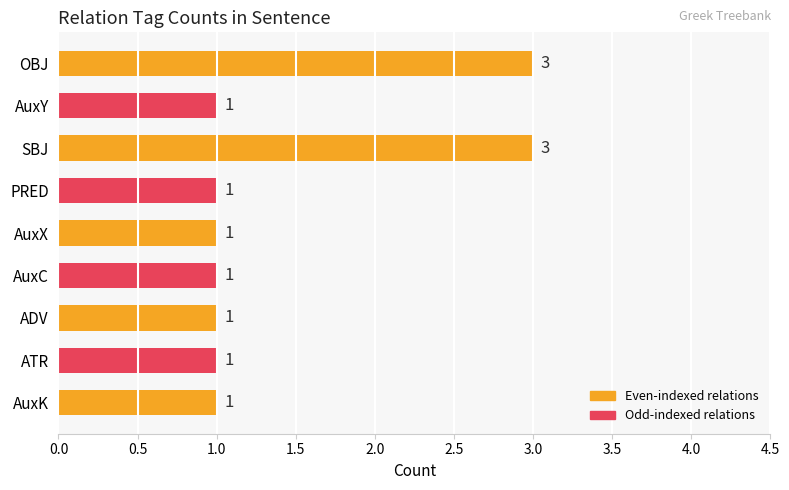

What position from the bottom is OBJ?

9